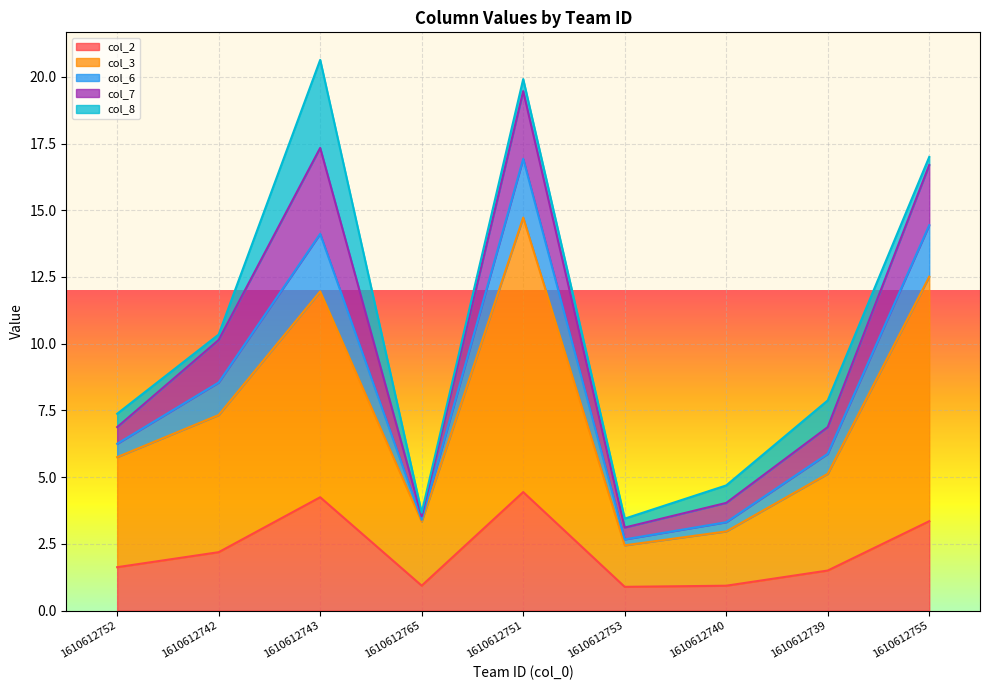

What is the total value across all series at 1610612739?

7.9